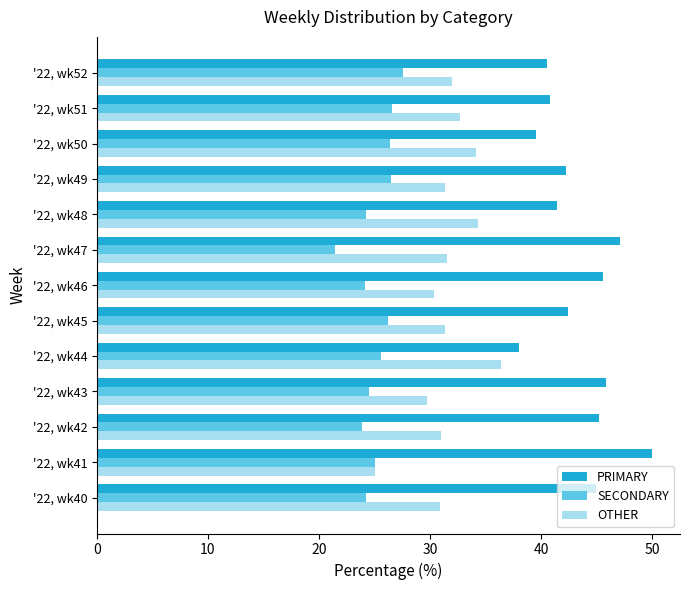

At which label does OTHER reach its minimum?

'22, wk41